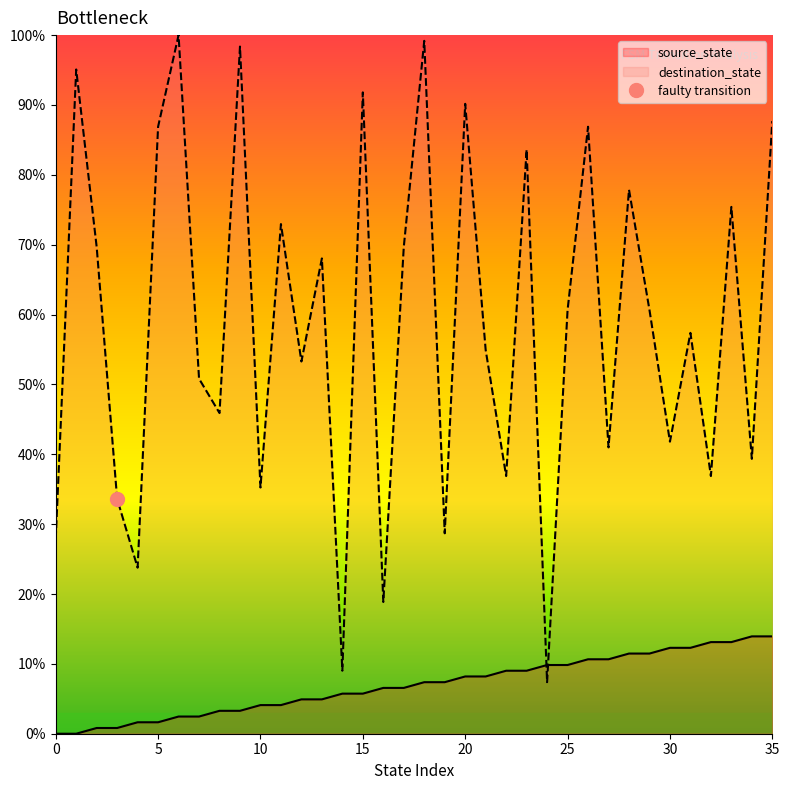

Where does the source_state series first go above 7?

18